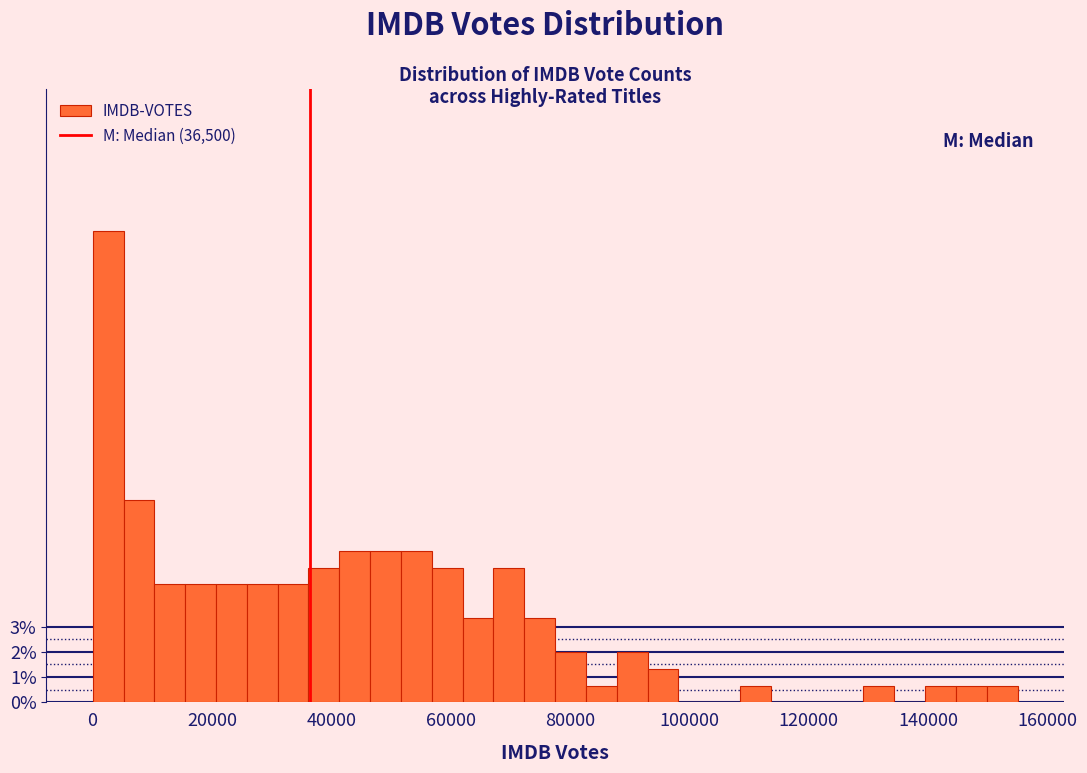

Around what value on the x-axis is the tallest bar? Give the approximate position of its centre, as read against the axis.

2000